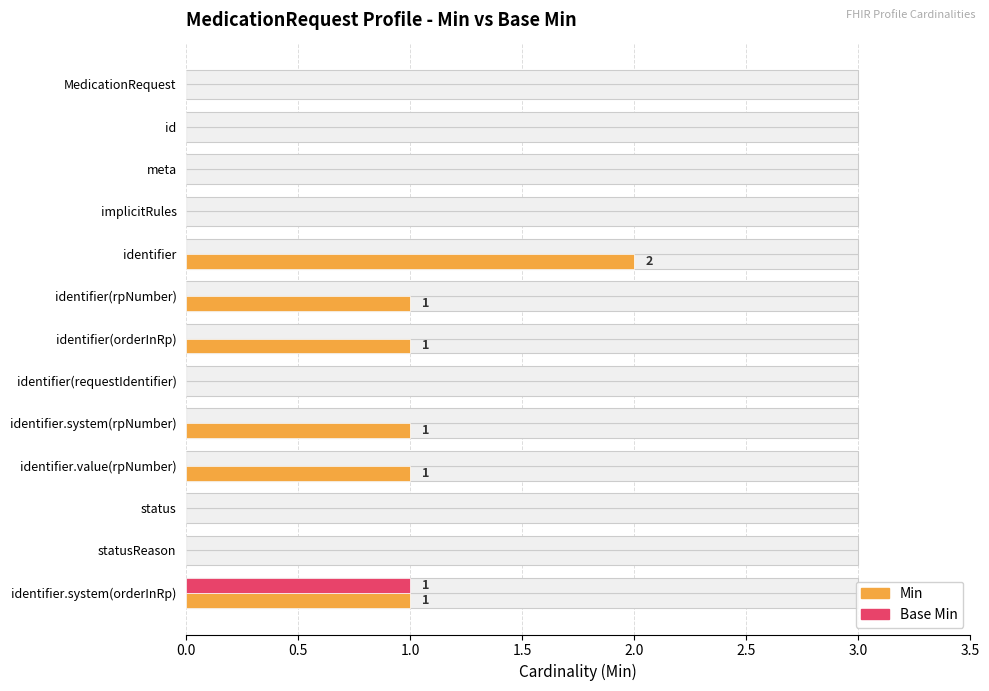

How many bars are there in each group?

2